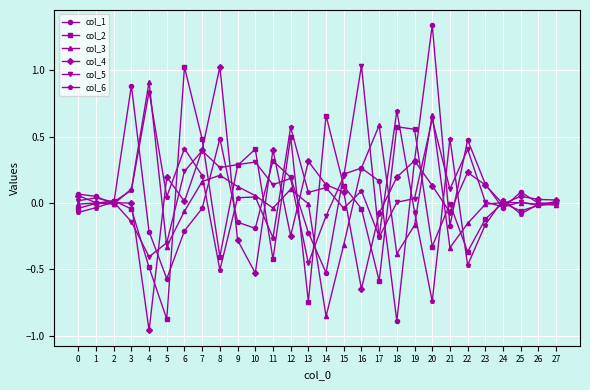

Is the value of col_3 at 18 greater than the value of col_6 at 16?

No